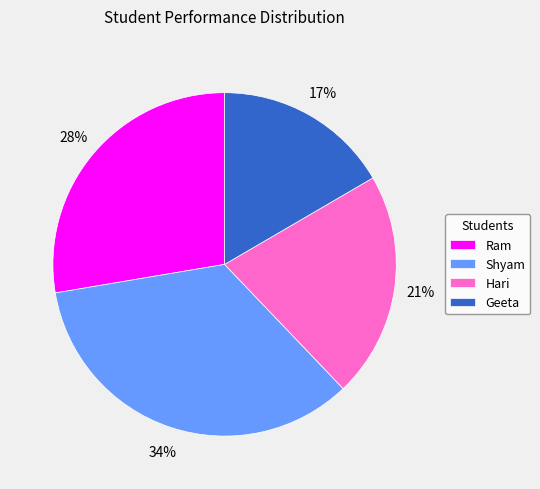

To the nearest percent, what portion does Hari represent?

21%